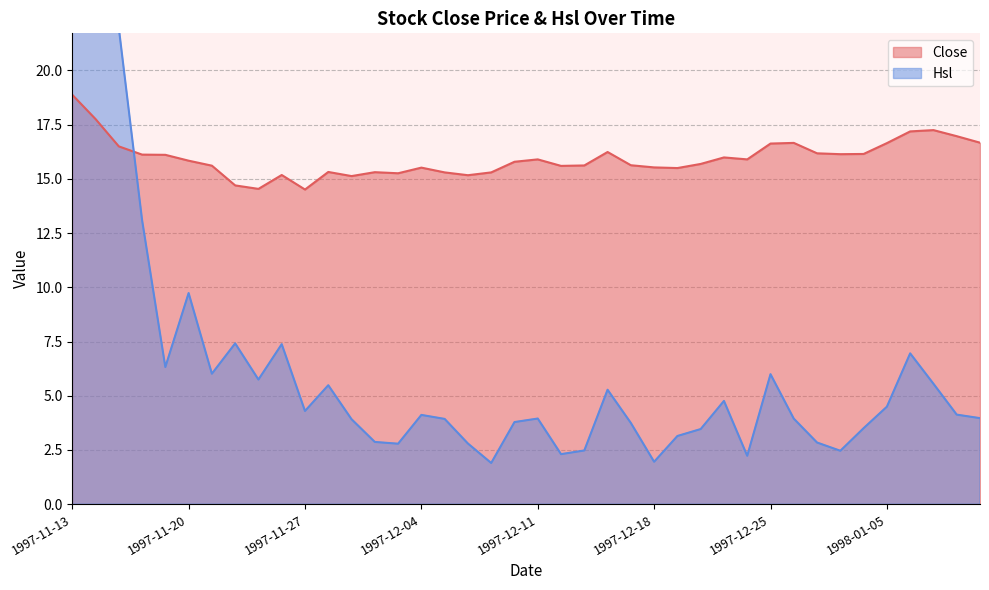

Between which two adjacent categories do Close and Hsl first intersect?

1997-11-17 and 1997-11-18